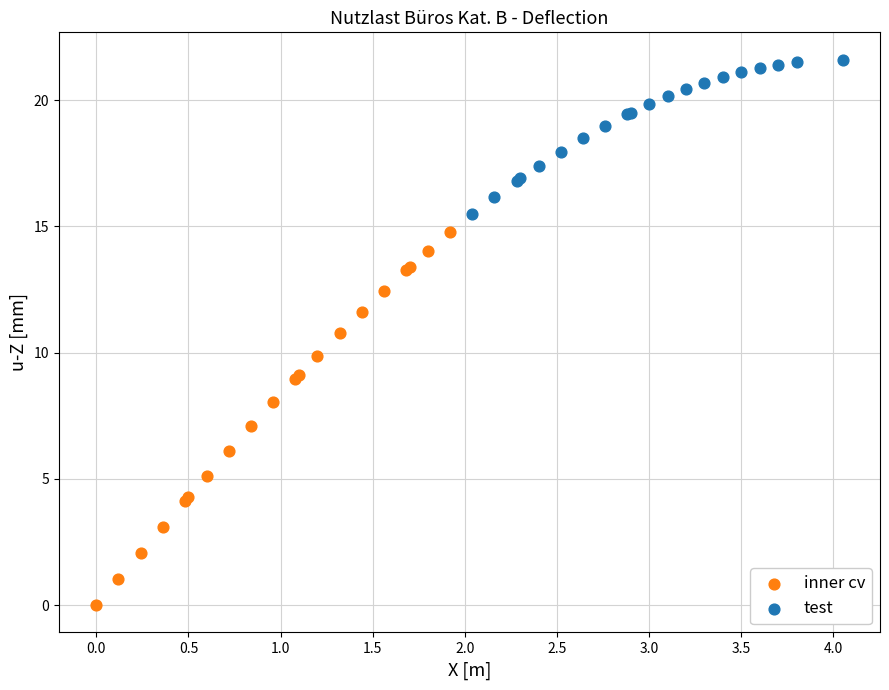

What are all the series names shown in the legend?

inner cv, test